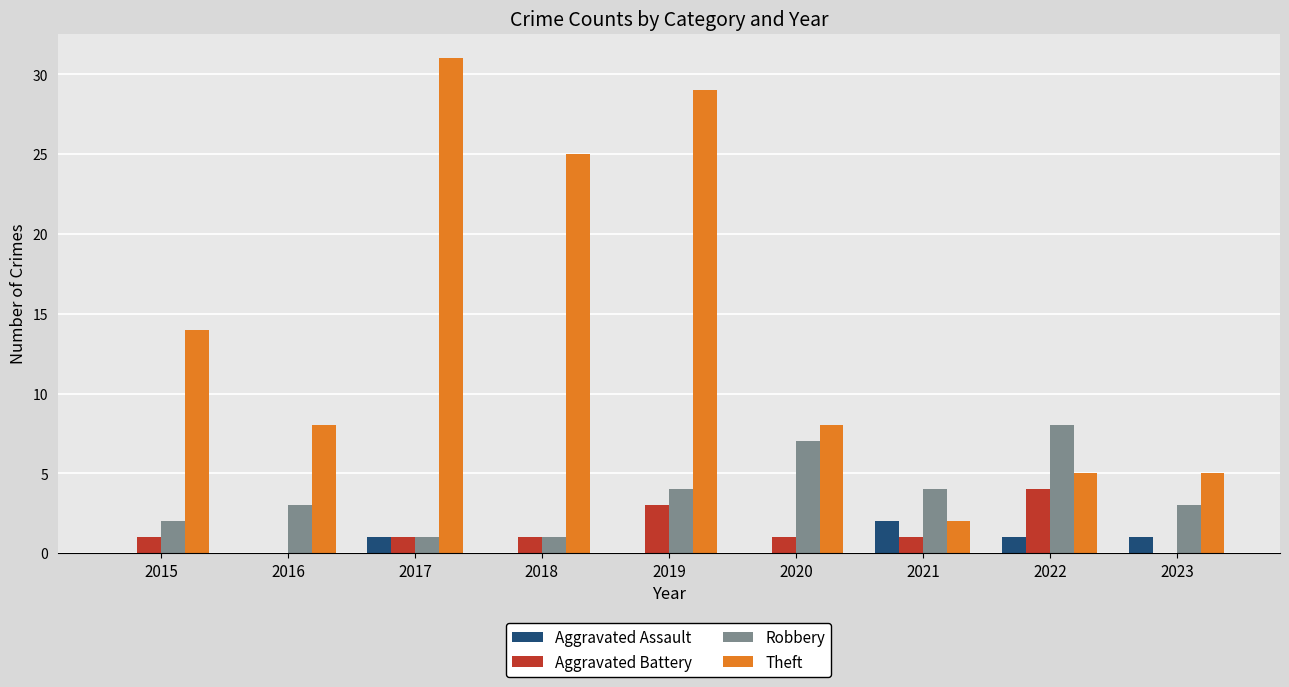

What is the sum of all Theft values?

127